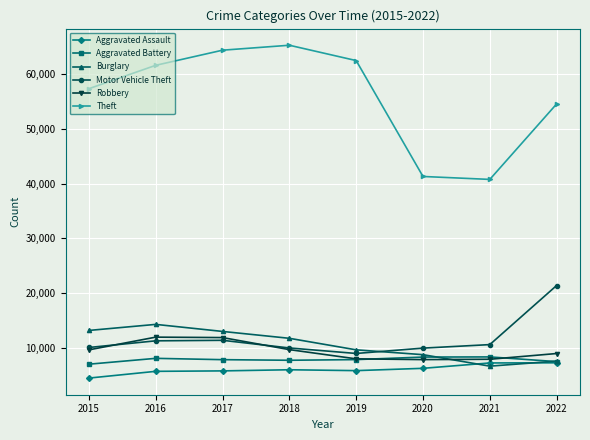

What is the value of the Aggravated Battery point at the 8th from the left?

7487